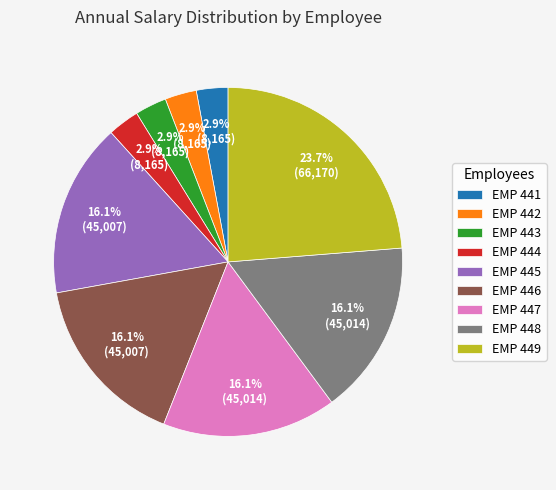

What is the ratio of the value at EMP 443 to the value at EMP 442?

1.0